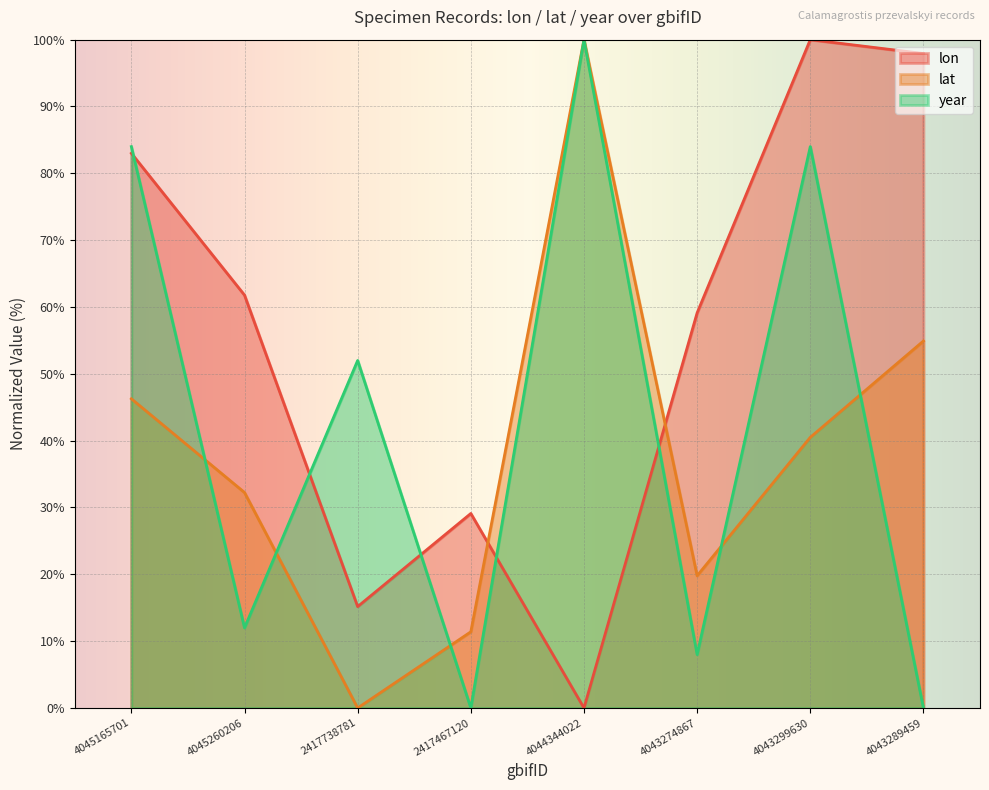

What is the sum of the lat values at 4044344022 and 4043299630?

140.5